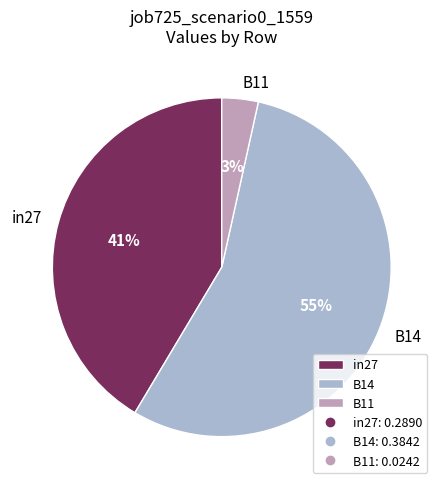

Which category has the smallest portion of the pie?

B11